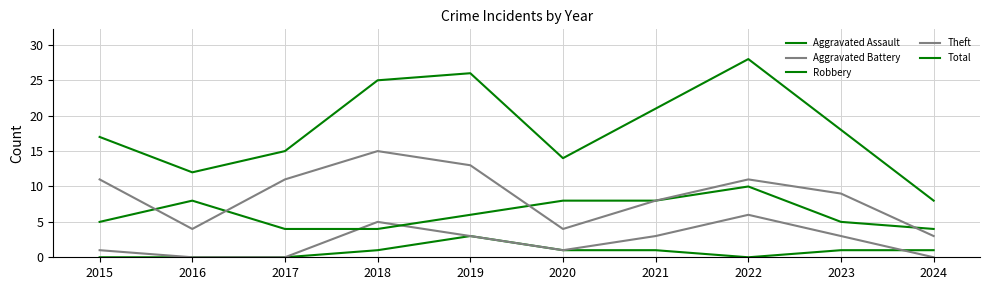

Is this an area chart (filled region under the line)?

No